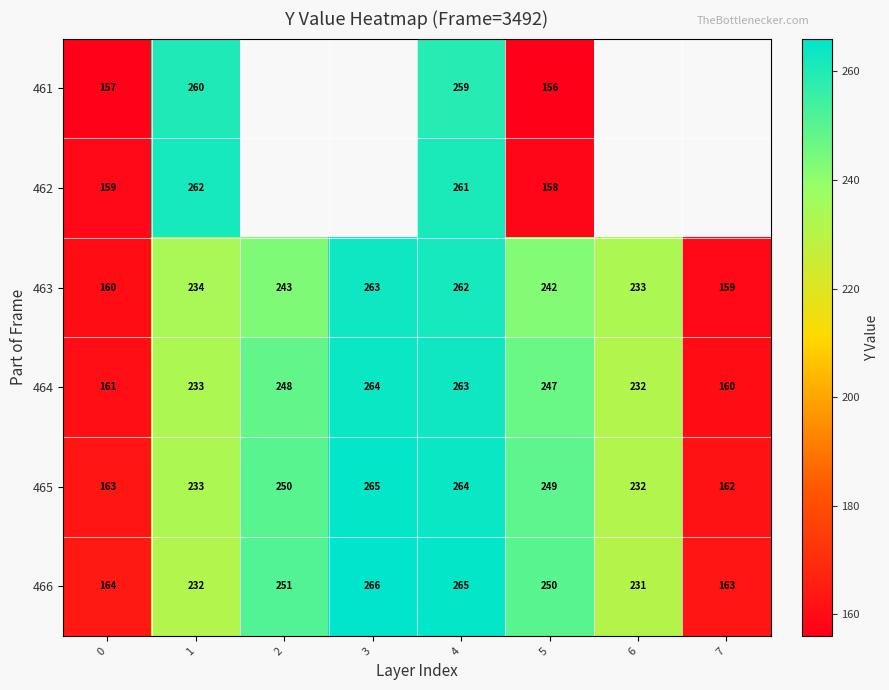

What is the spread (max minus min) of values at 4?

6